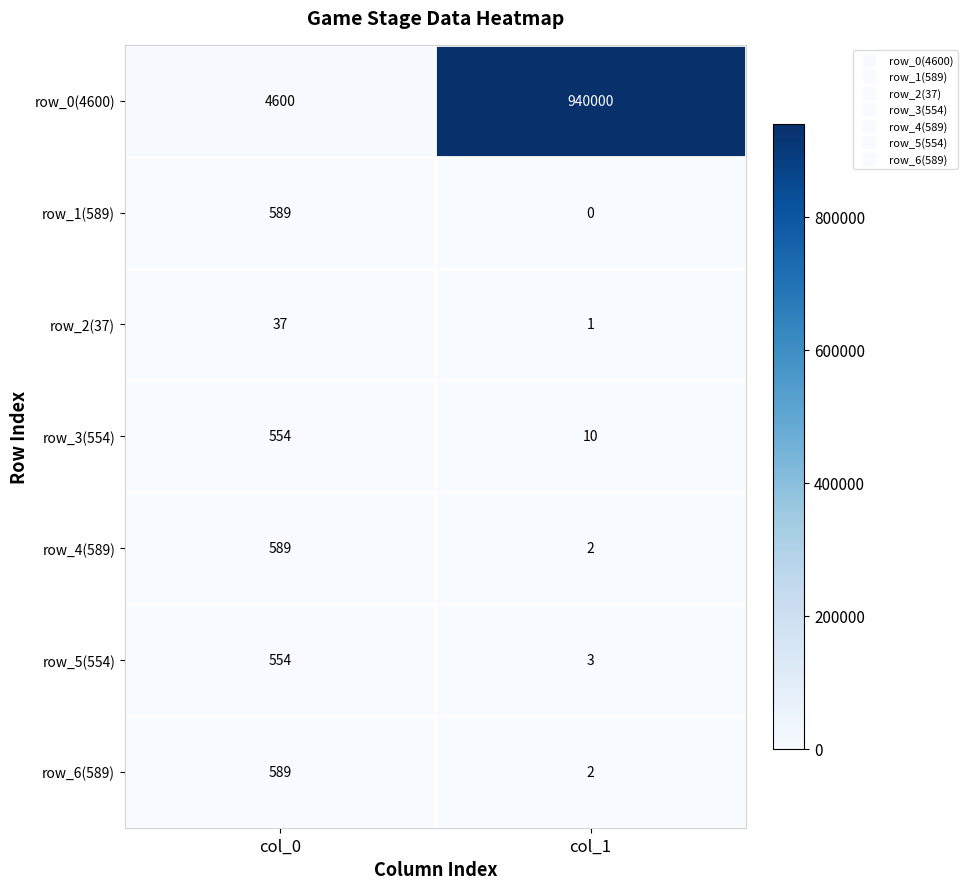

The row_6(589) series shows 3 at col_1. True or false?

False